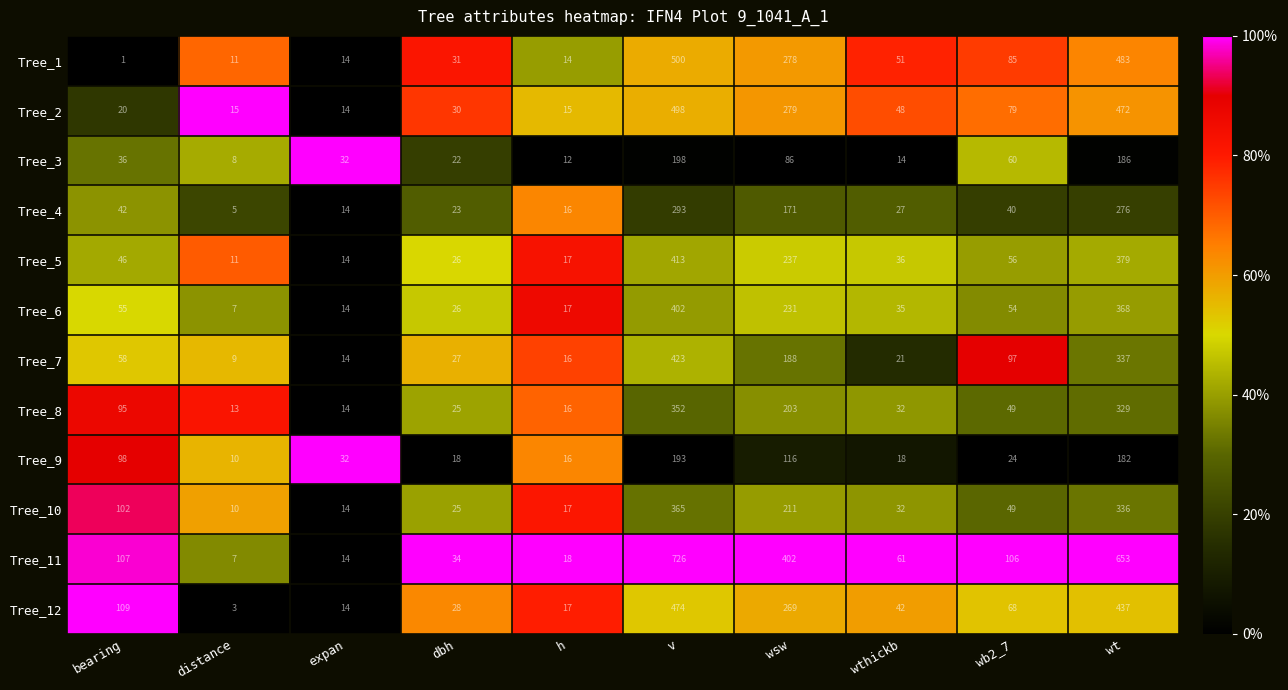

What is the total value across all series at distance?

109